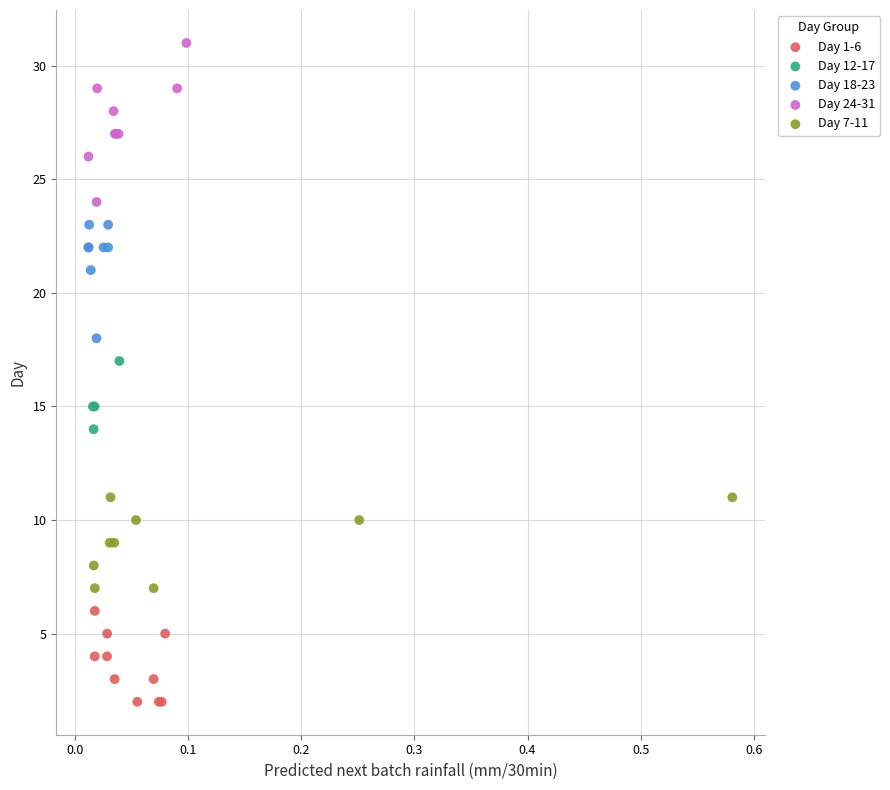

Which series reaches the maximum Y coordinate?

Day 24-31